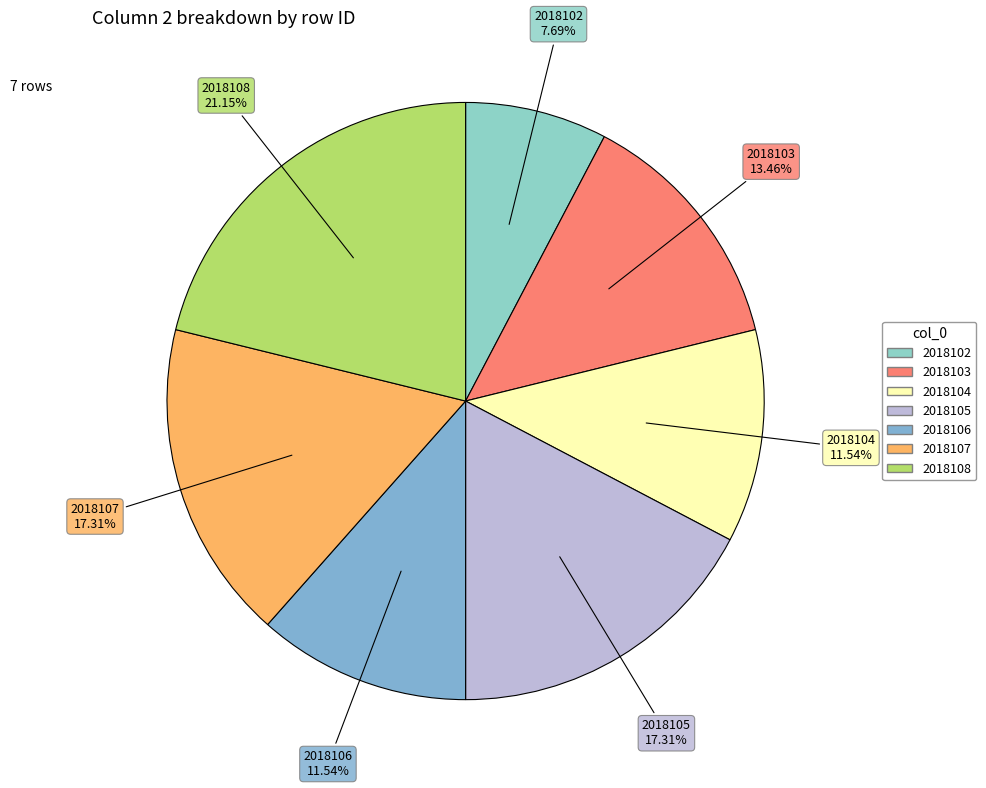

Is there a majority slice in this chart?

No